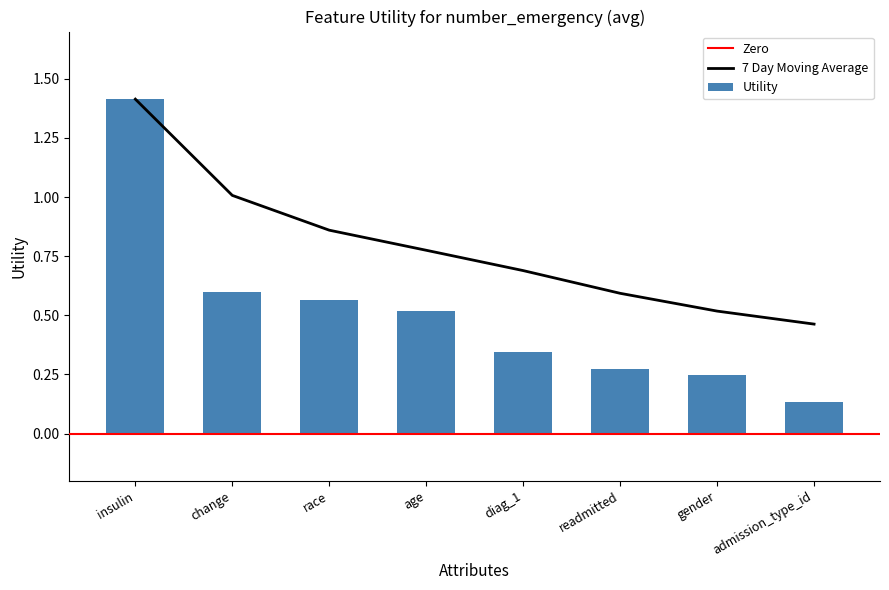

Is it true that Utility equals 0.6 at change?

True